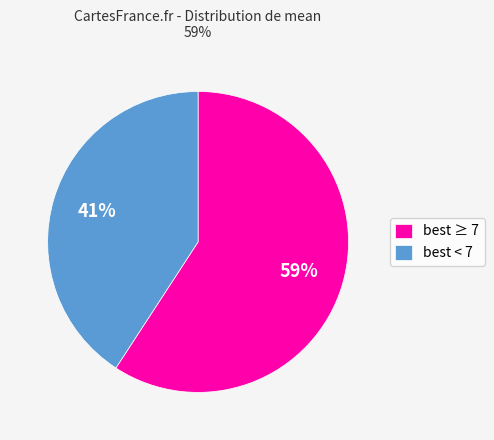

What percentage is the best ≥ 7 slice, to the nearest percent?

59%